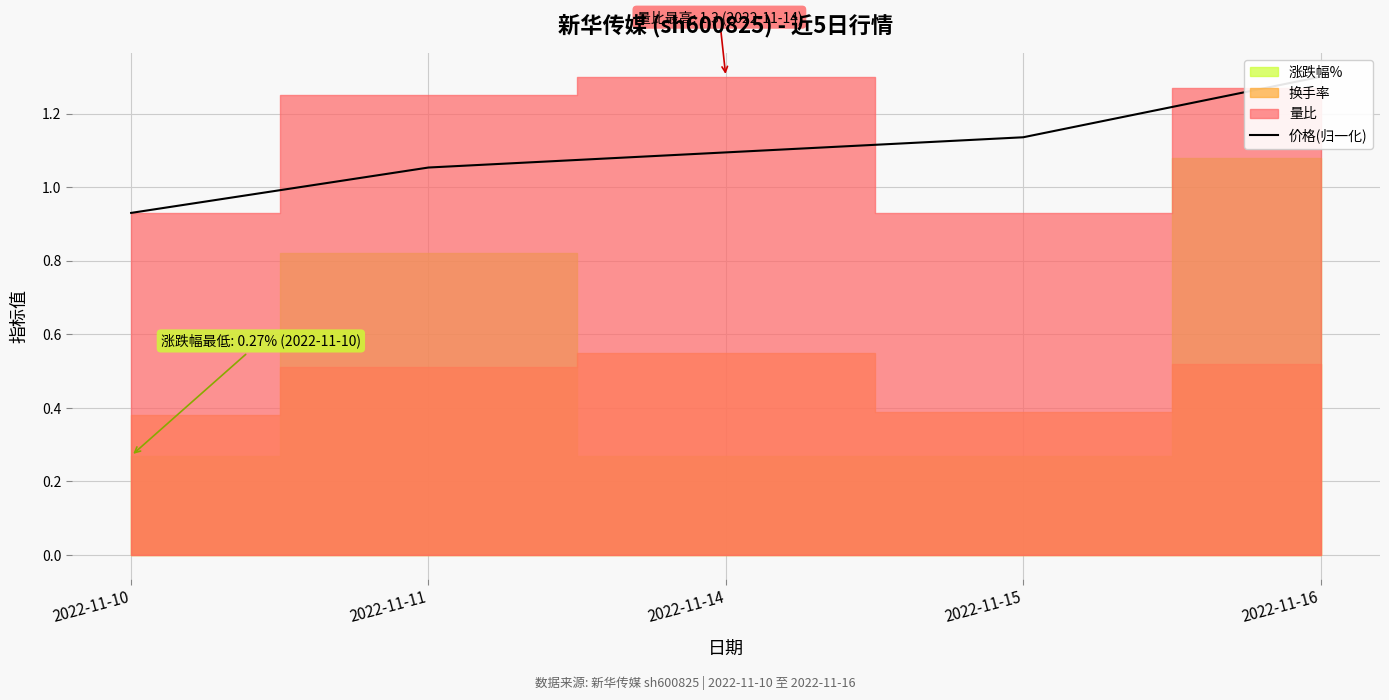

Rank the categories by value from lowest to highest.

2022-11-10, 2022-11-11, 2022-11-14, 2022-11-15, 2022-11-16